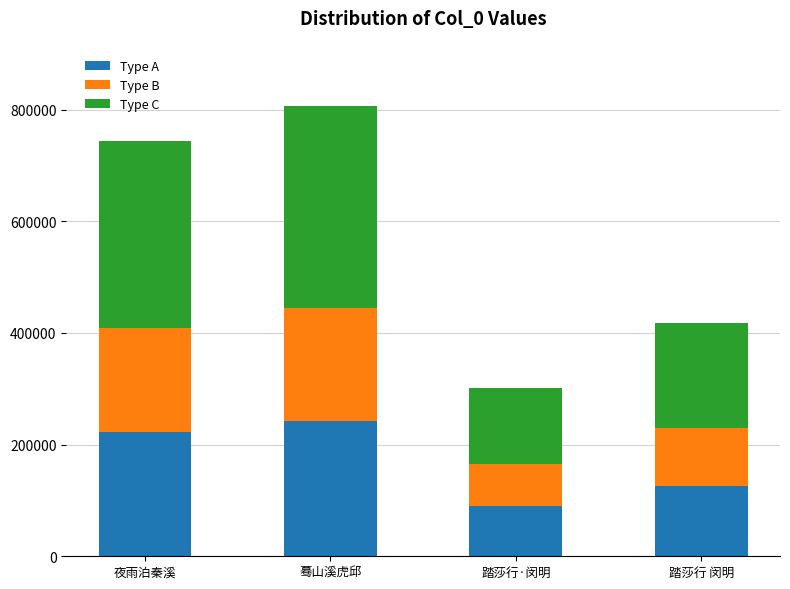

What is the total value across all series at 踏莎行 闵明?

417638.0